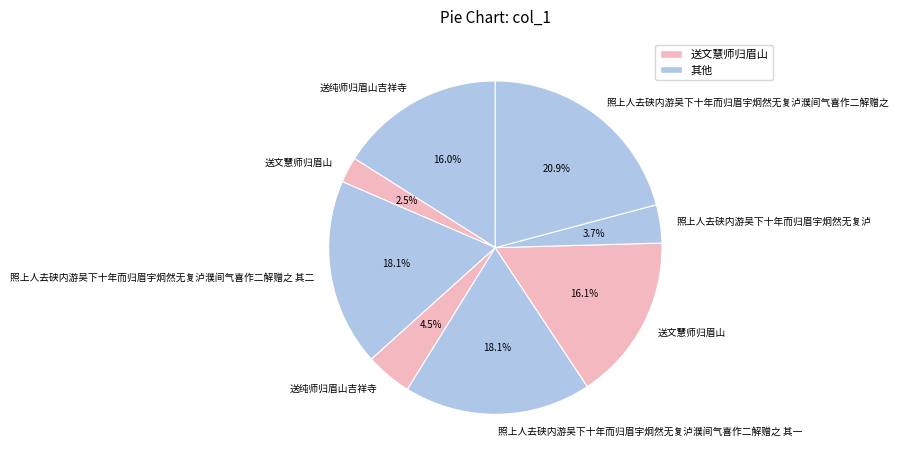

Which slice is the smallest?

送文慧师归眉山